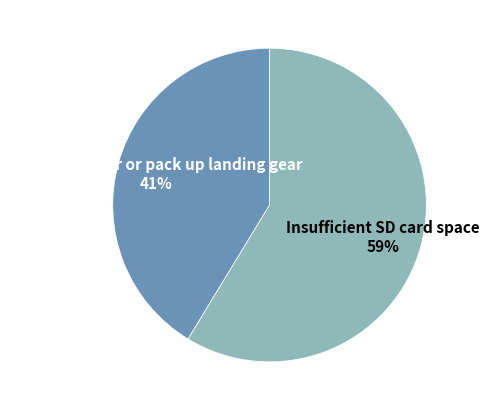

True or false: Failed to lower or pack up landing gear accounts for 41% of the total.

True